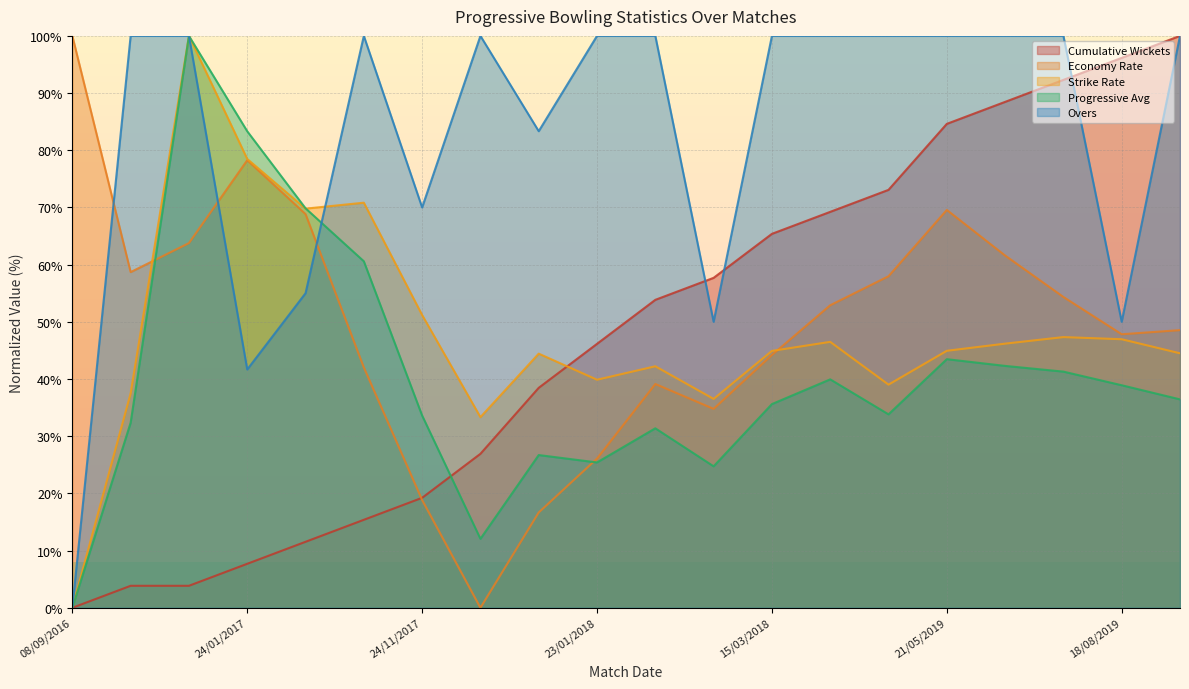

What is the average value of the Strike Rate series?

48.2